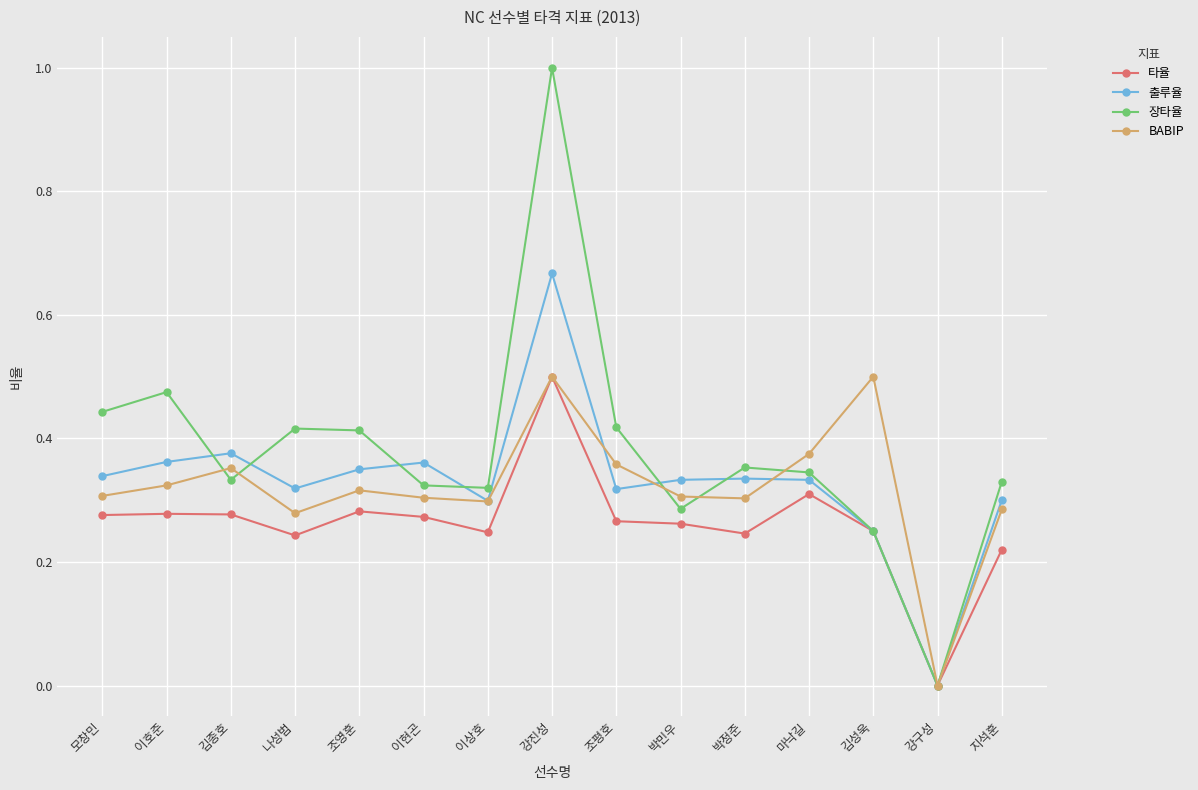

How many series are shown in this chart?

4